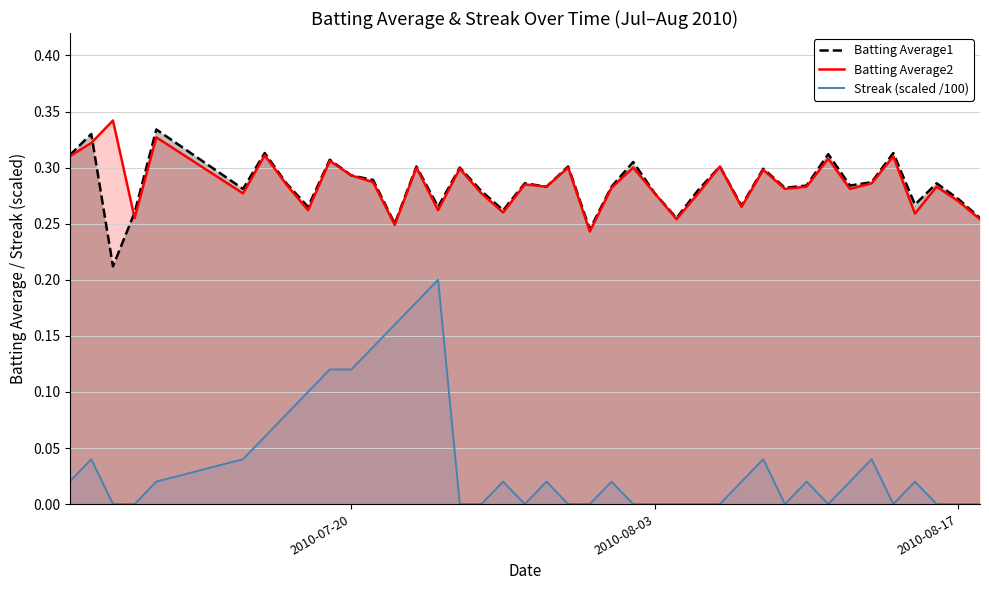

Which series has the largest range (max minus min)?

Streak (scaled /100)